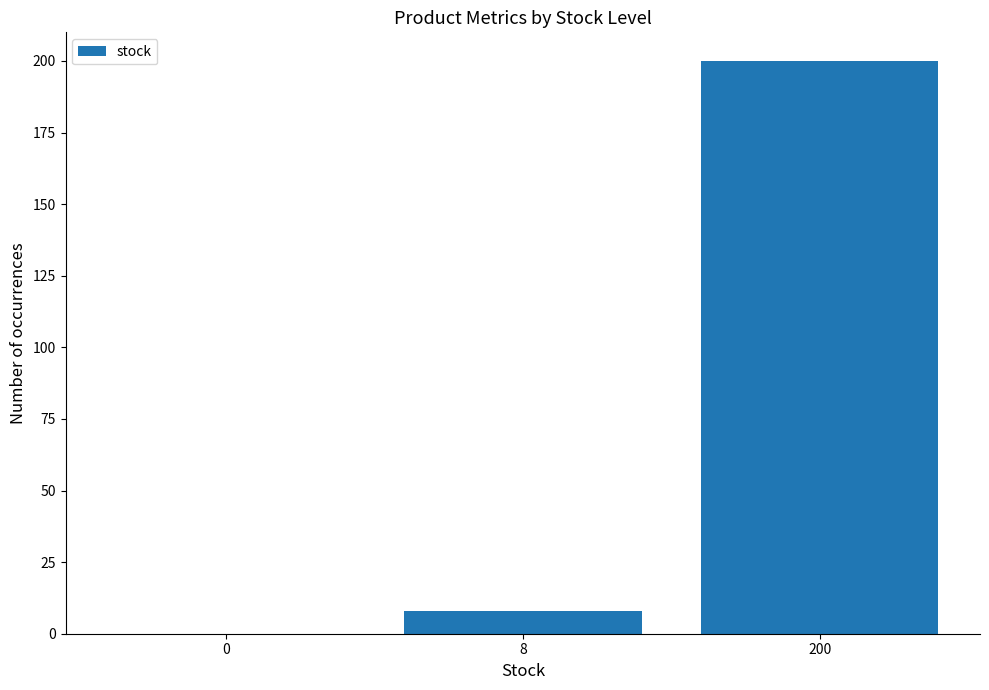

Are the bars grouped side by side (vs. stacked)?

No